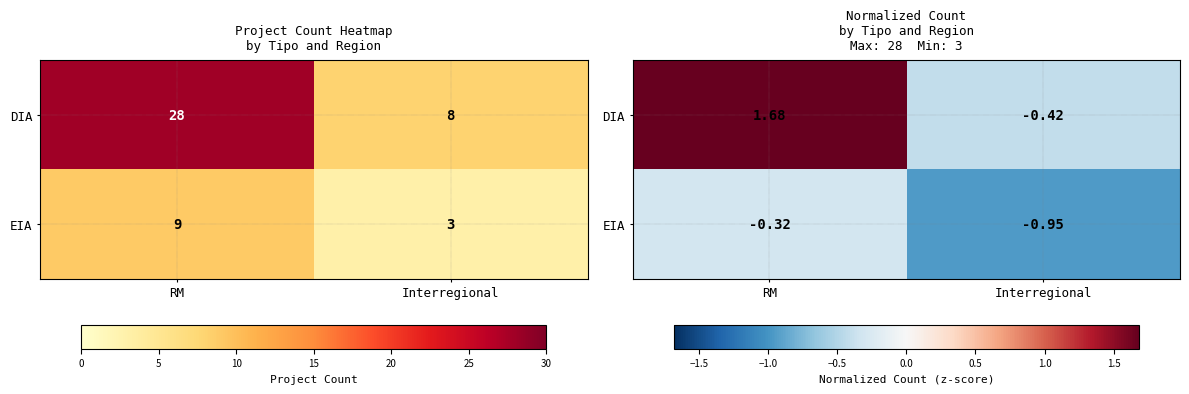

At how many categories does at least one series exceed 1?

1